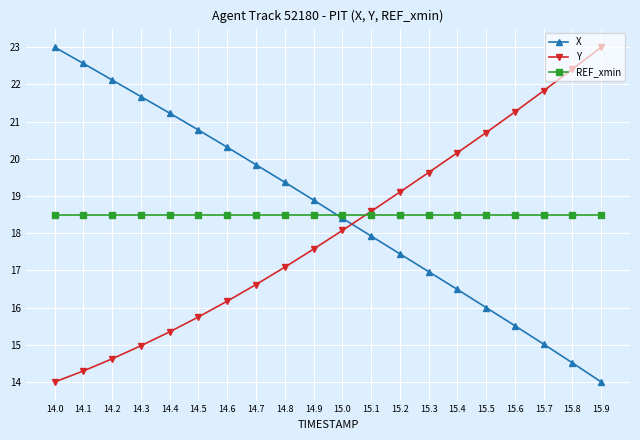

Is it true that Y equals 15.3 at 14.4?

True